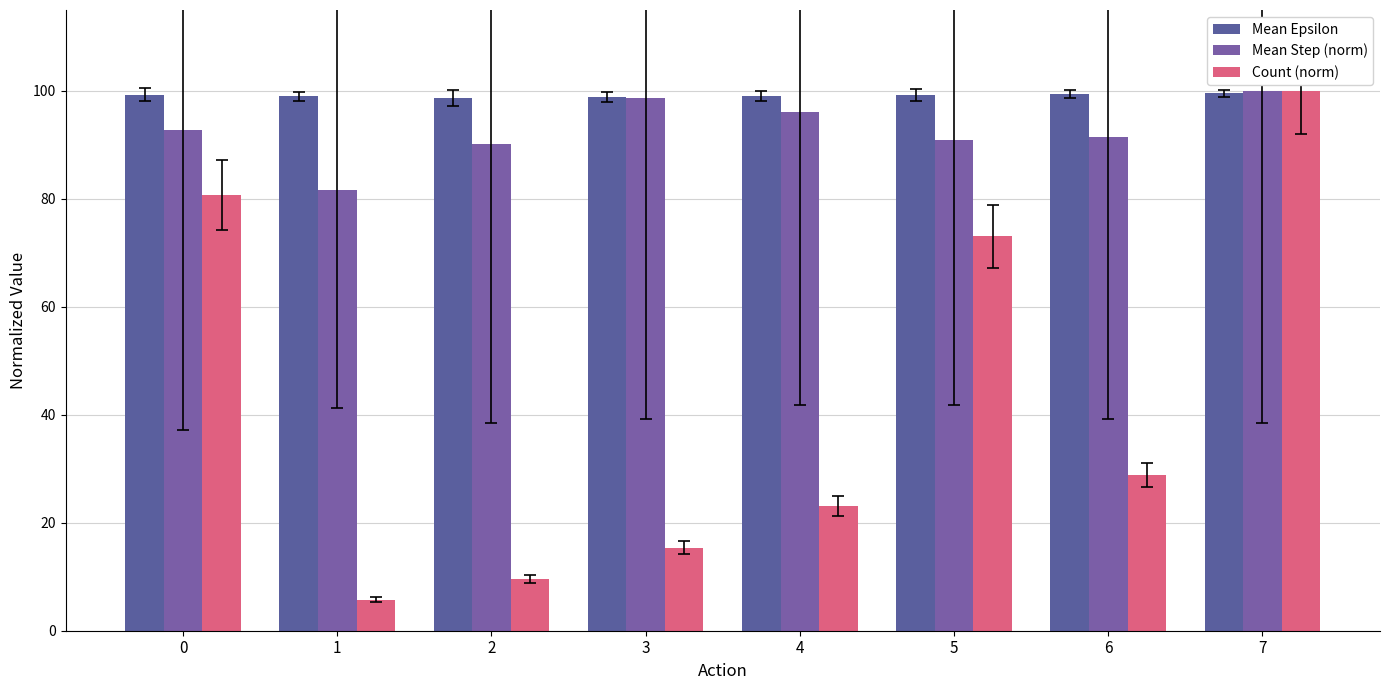

Which series has the widest spread of values?

Count (norm)